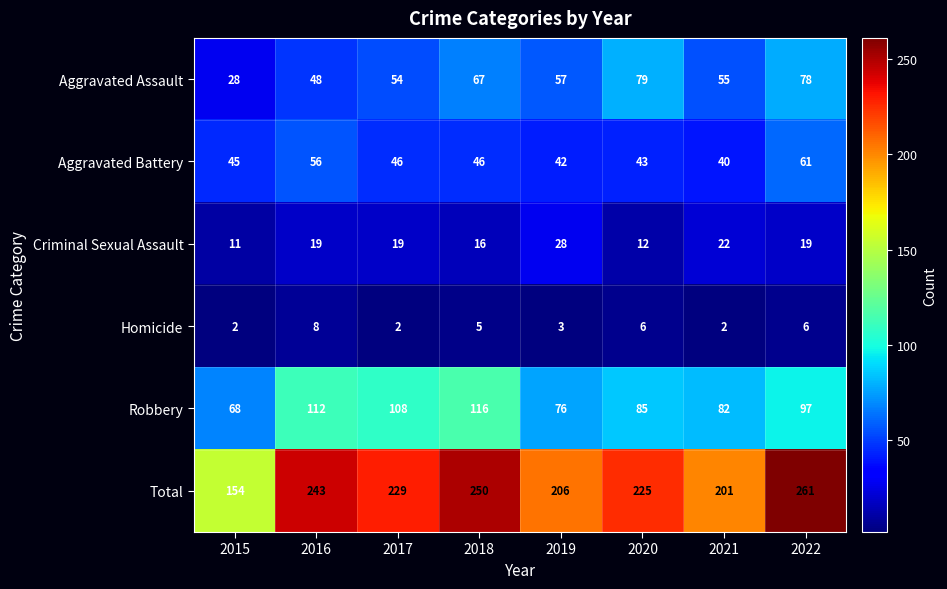

What is the spread (max minus min) of values at 2020?

219